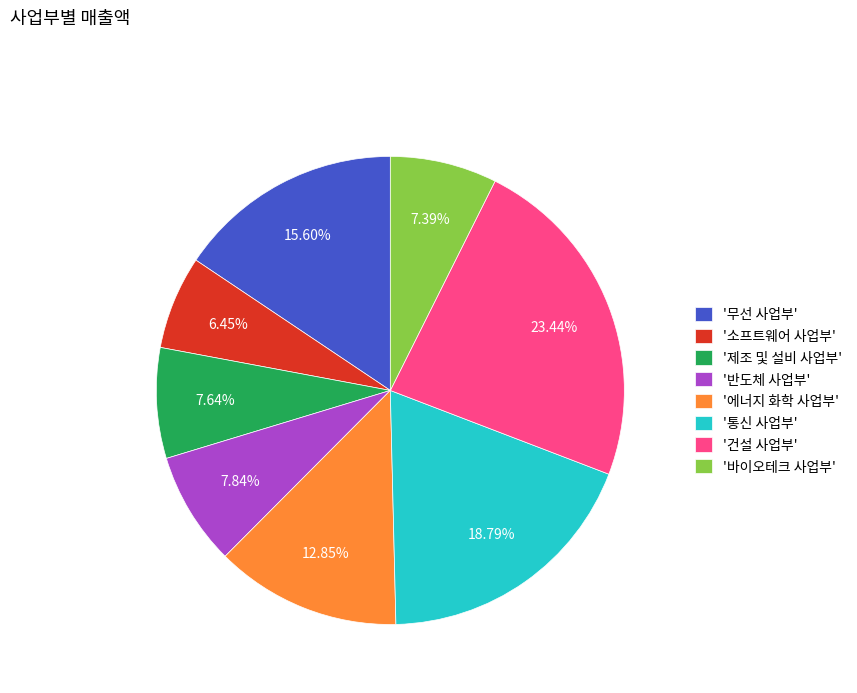

Is there any slice that represents more than half of the pie?

No